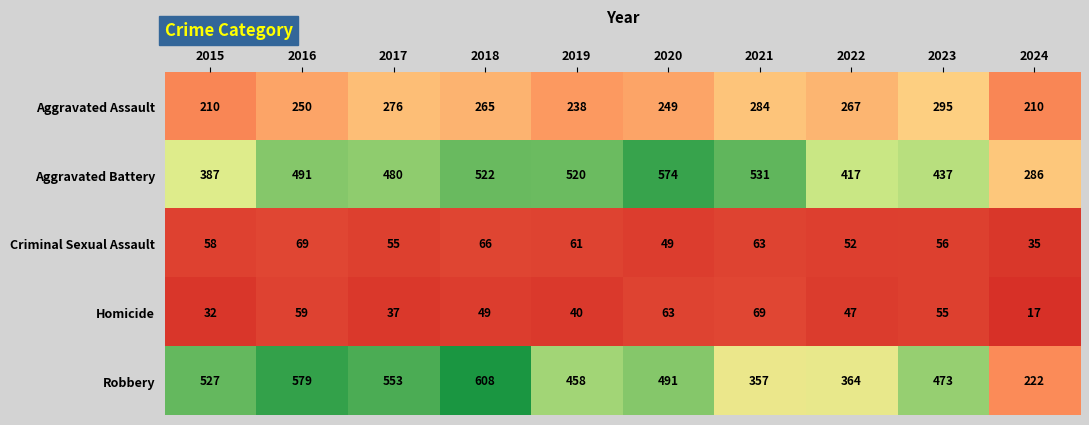

At which label does Robbery first exceed 491?

2015